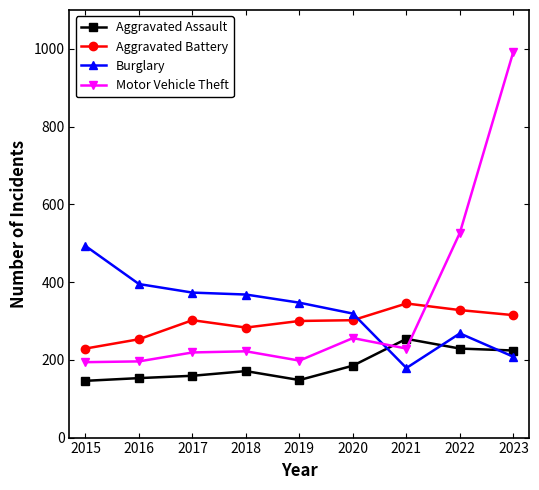

Is it true that Aggravated Assault equals 159 at 2017?

True